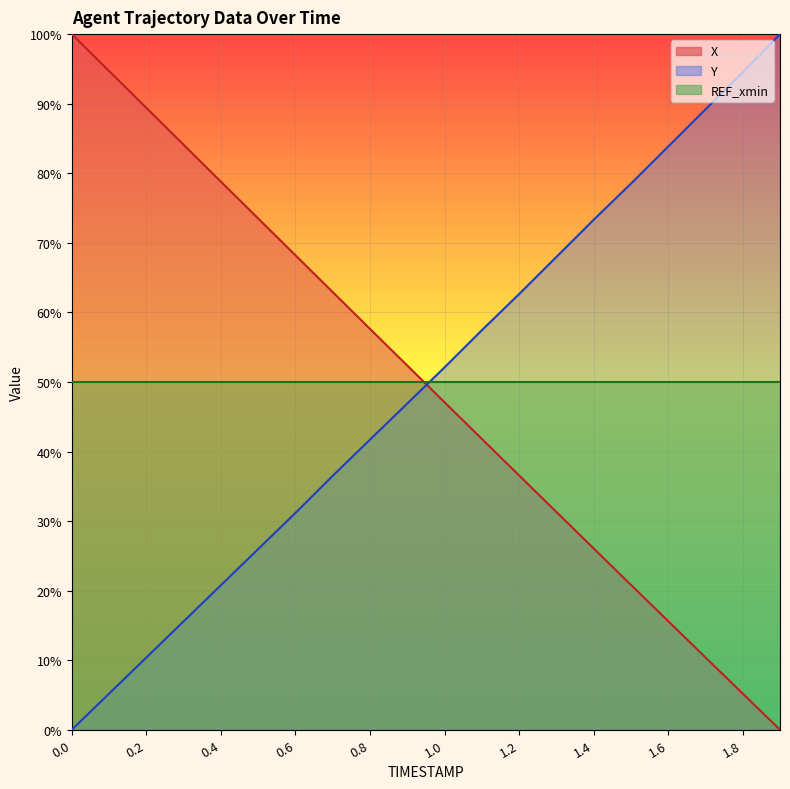

True or false: Y has a value of 36.5 at 0.4.

False